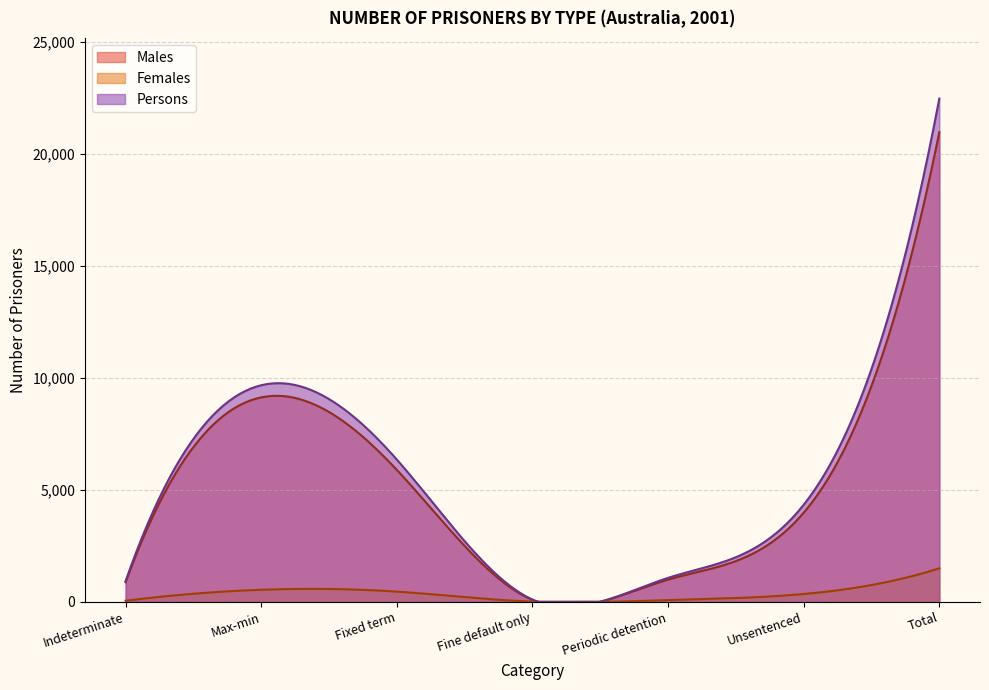

Reading left to right, extract all data points from this chart.

Males: 876	9126	5892	90	994	3982	20960
Females: 52	542	459	12	80	353	1498
Persons: 928	9668	6351	102	1074	4335	22458